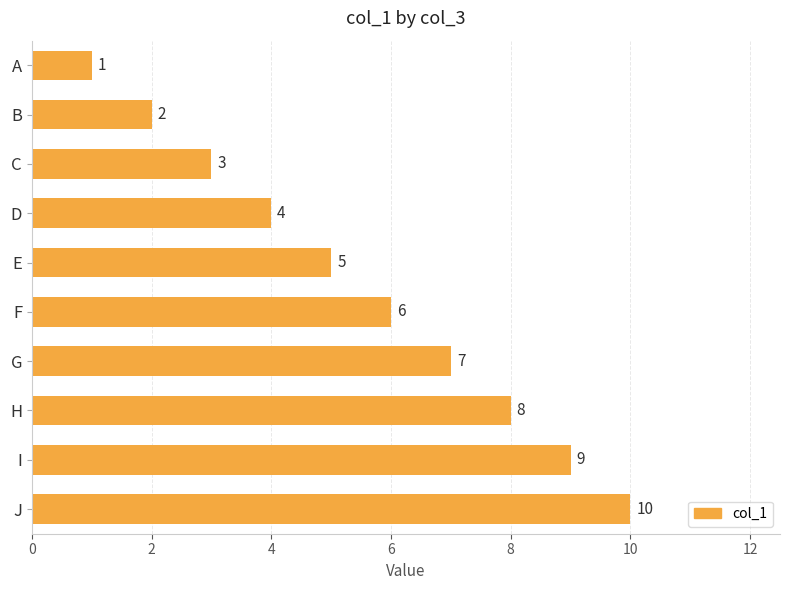

What is the value of the 3rd bar from the top?

3